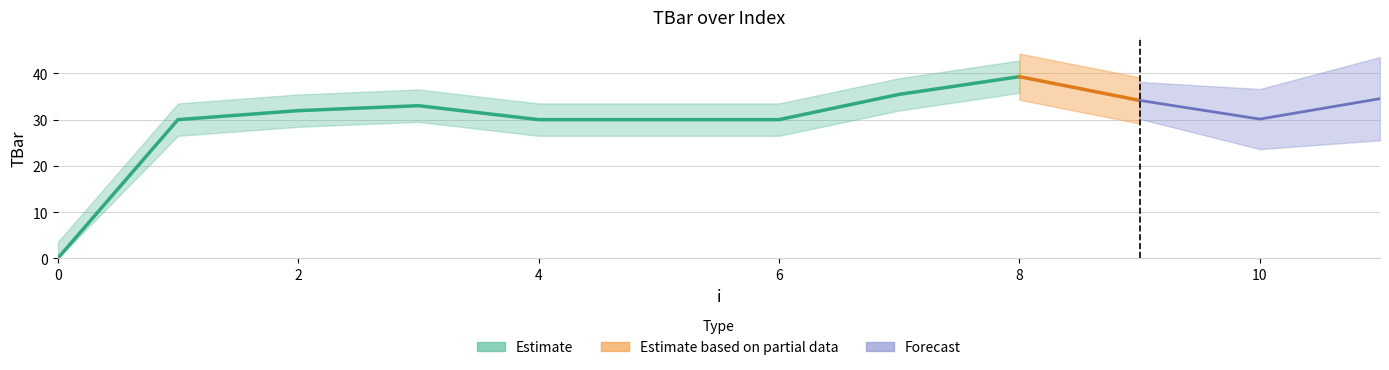

Does the chart have visible grid lines?

Yes